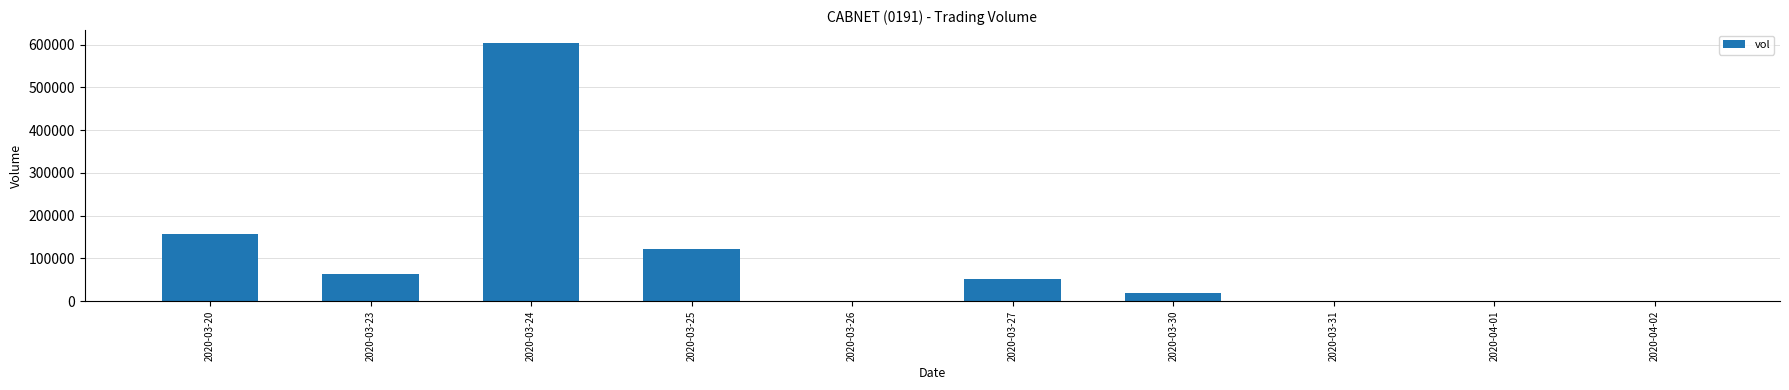

Between 2020-03-24 and 2020-03-26, which is larger?

2020-03-24